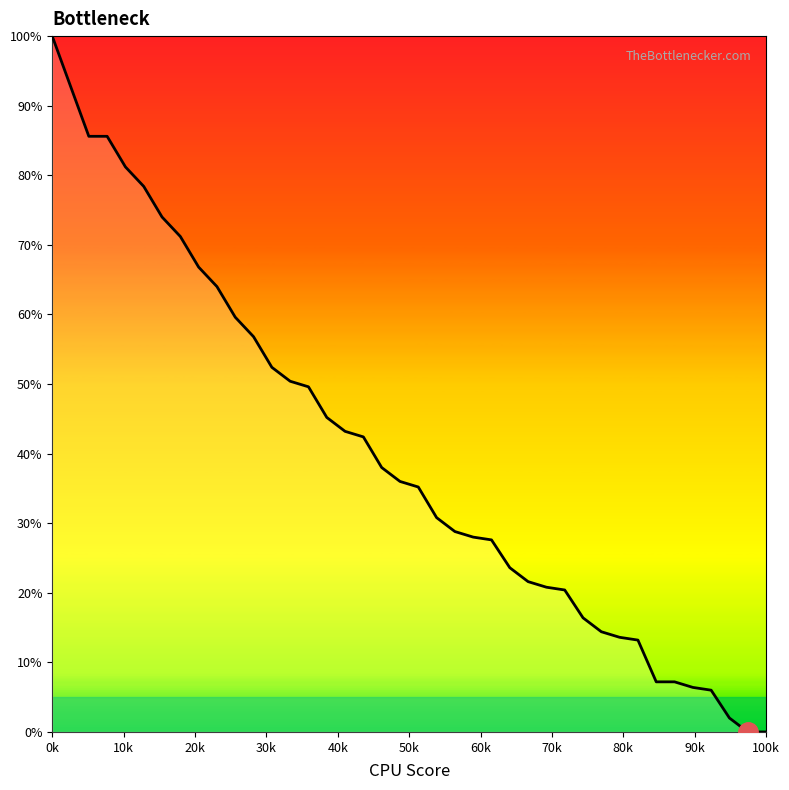

What is the greatest value displayed?

100.0